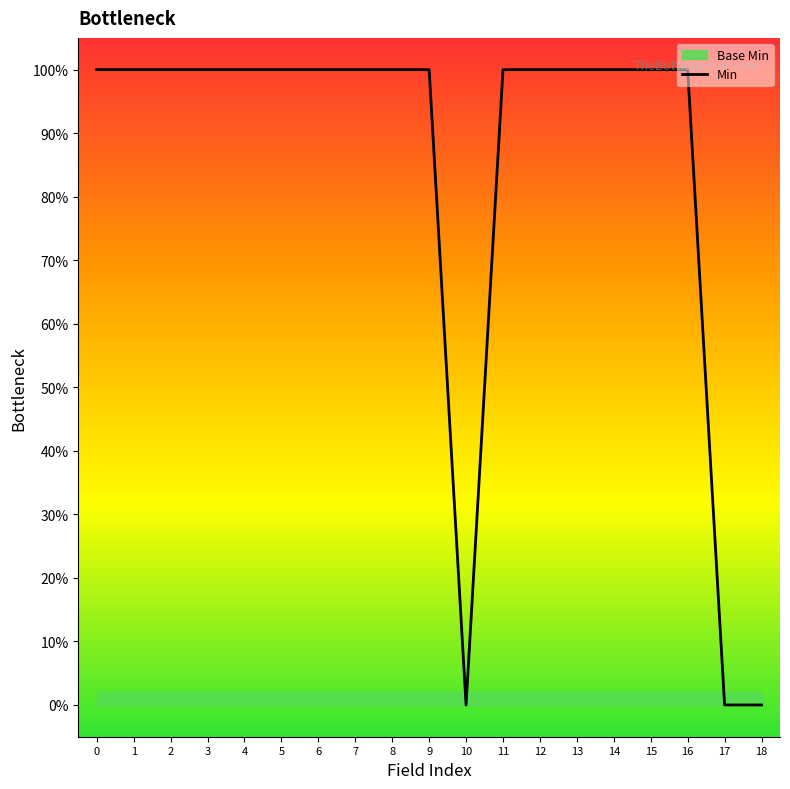

Where is the first local minimum?

10